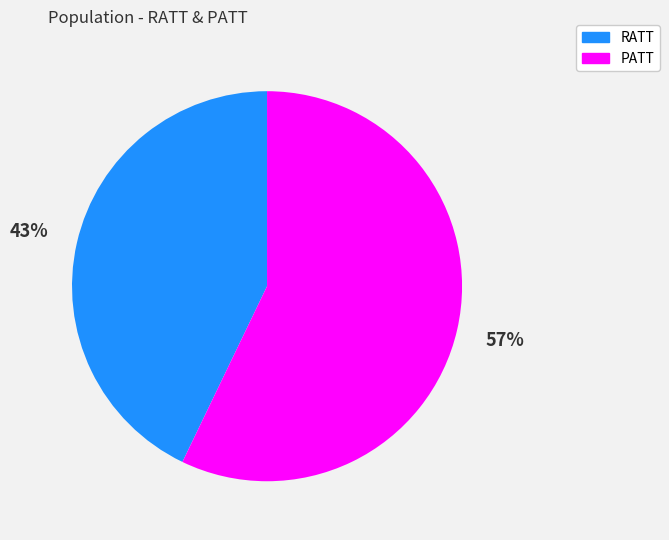

How many slices are in this pie chart?

2